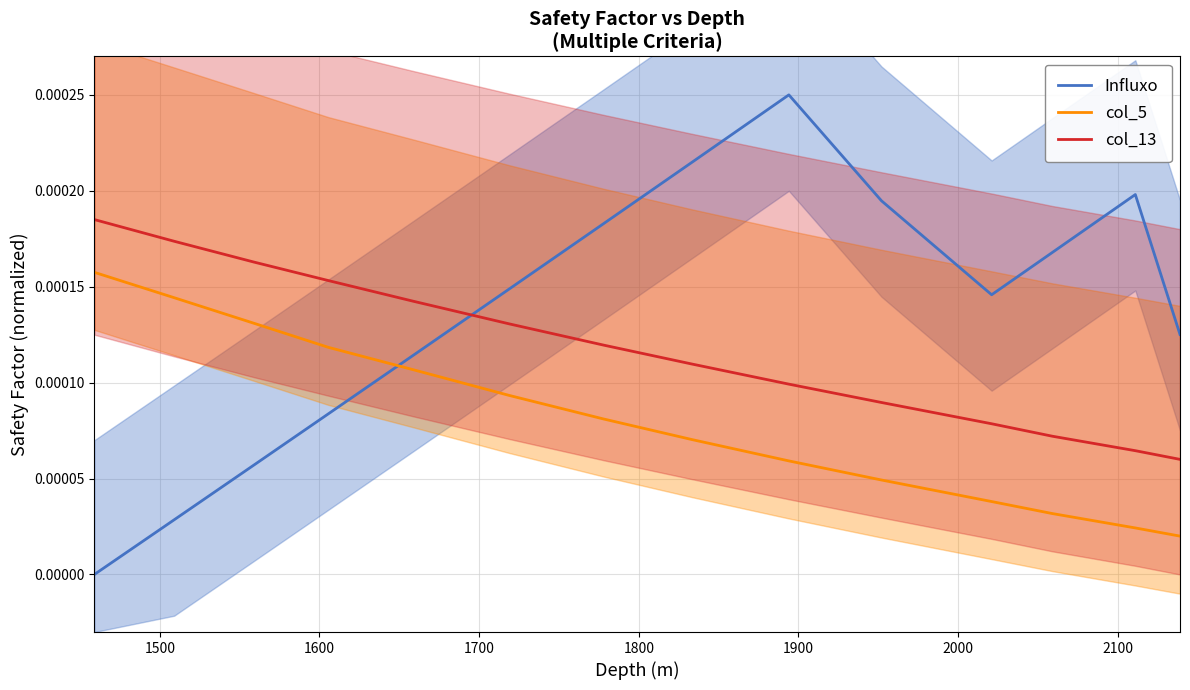

Is this an area chart (filled region under the line)?

No